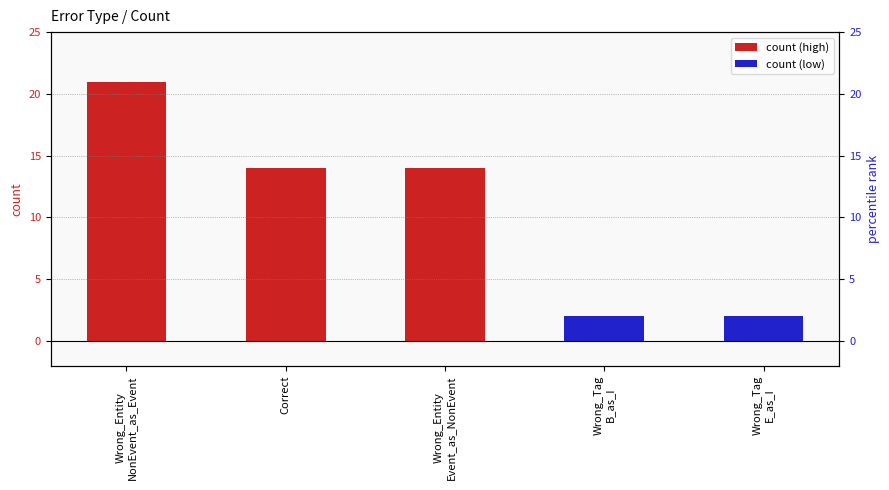

What is the average value?

11